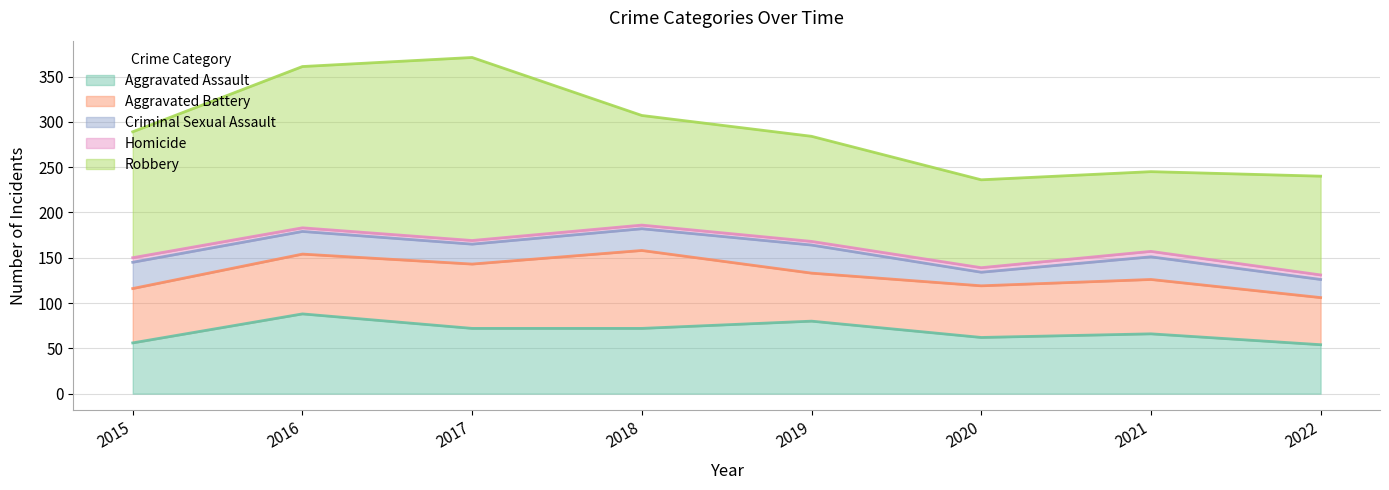

True or false: Robbery and Aggravated Battery cross at least once.

False